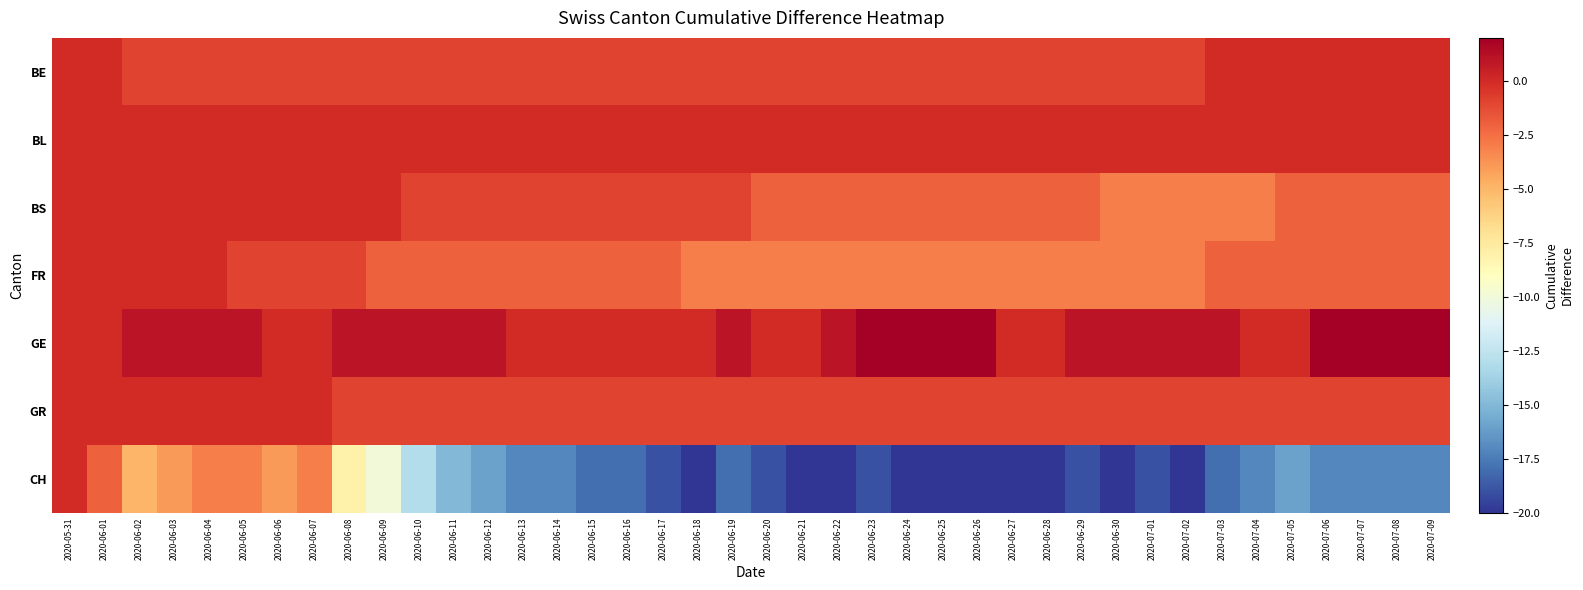

What is the difference between the highest and lowest values at 2020-06-06?

4